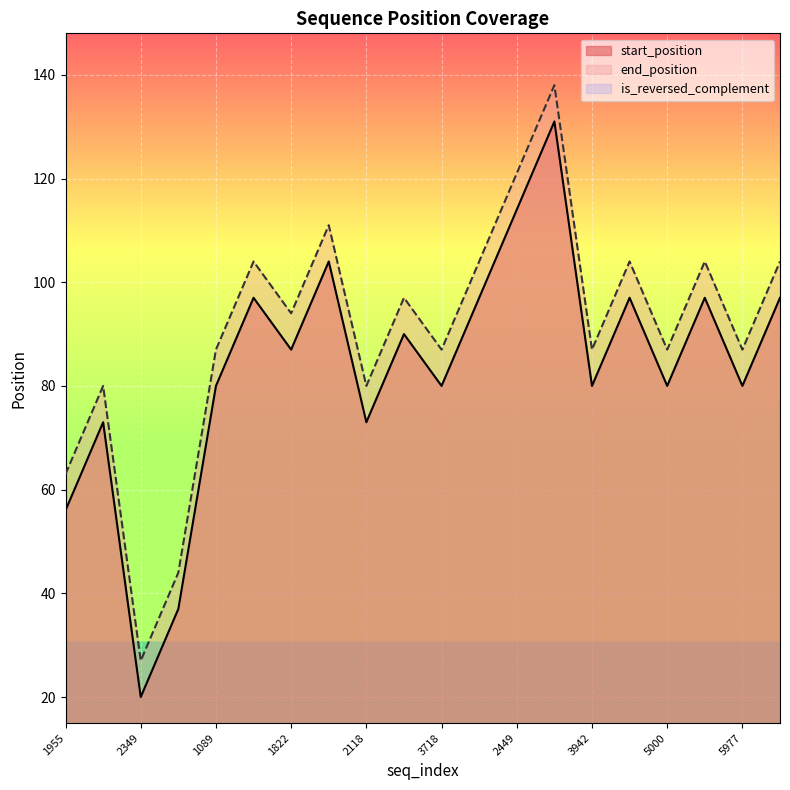

How many data points in end_position are less than 94?

10